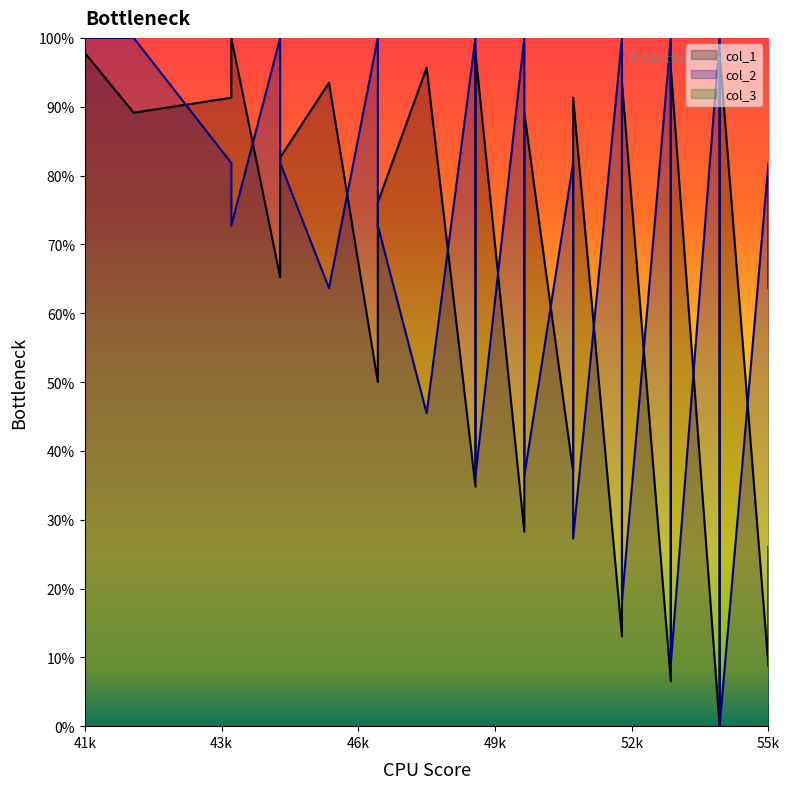

Which series has the widest spread of values?

col_1